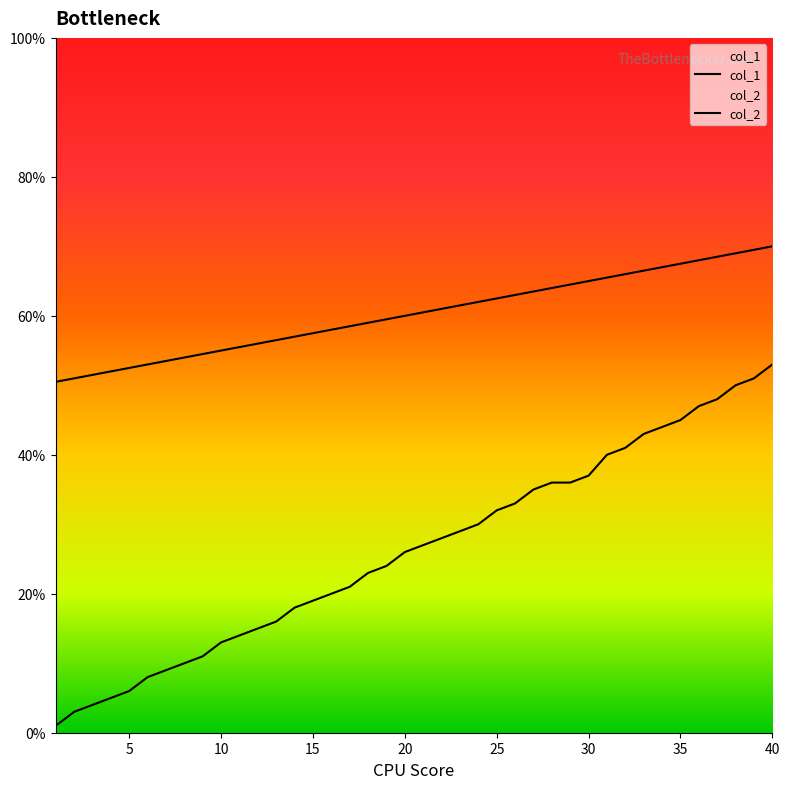

Does the chart display data point markers on the line(s)?

No